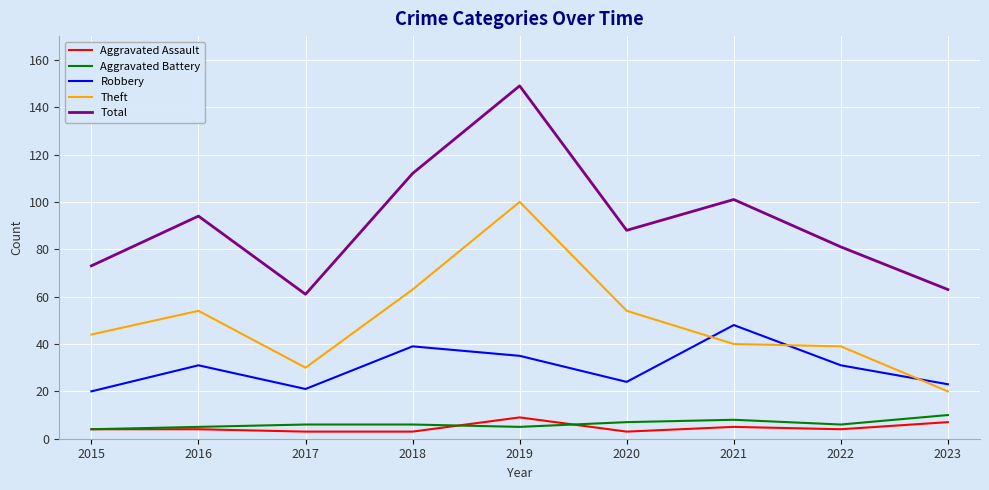

At which category is the sum across all series the highest?

2019